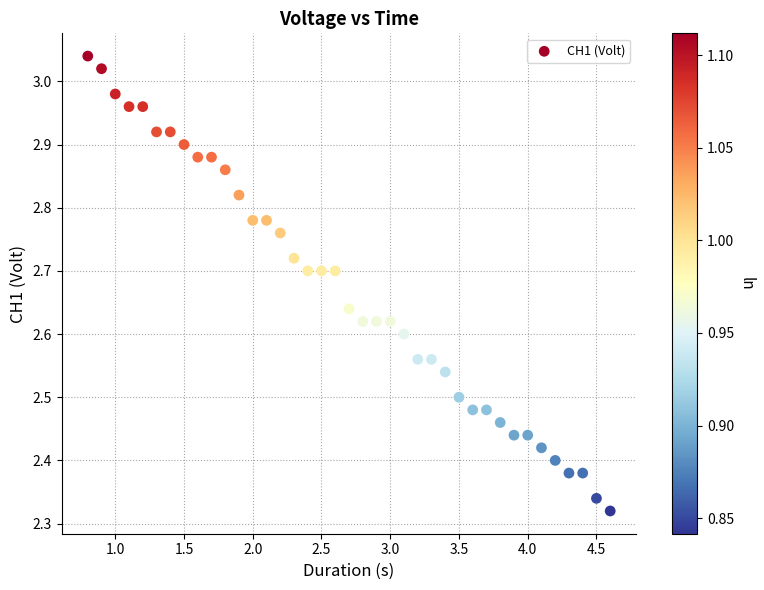

What is the range of X values (max minus min)?

3.8